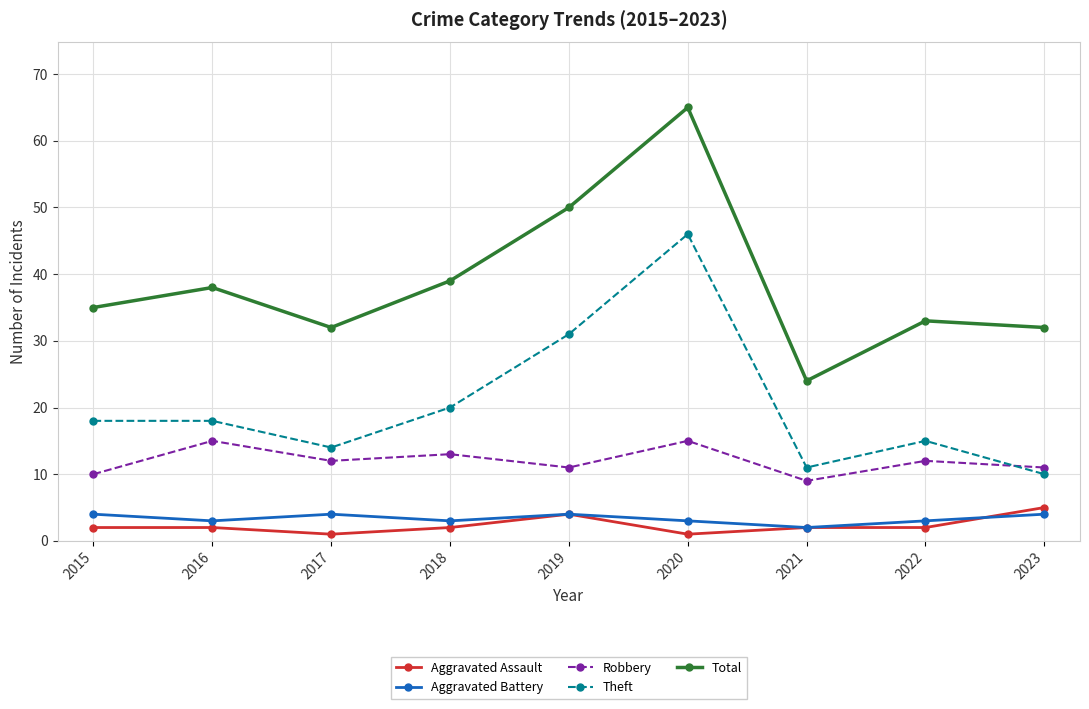

Reading left to right, extract all data points from this chart.

Aggravated Assault: 2	2	1	2	4	1	2	2	5
Aggravated Battery: 4	3	4	3	4	3	2	3	4
Robbery: 10	15	12	13	11	15	9	12	11
Theft: 18	18	14	20	31	46	11	15	10
Total: 35	38	32	39	50	65	24	33	32